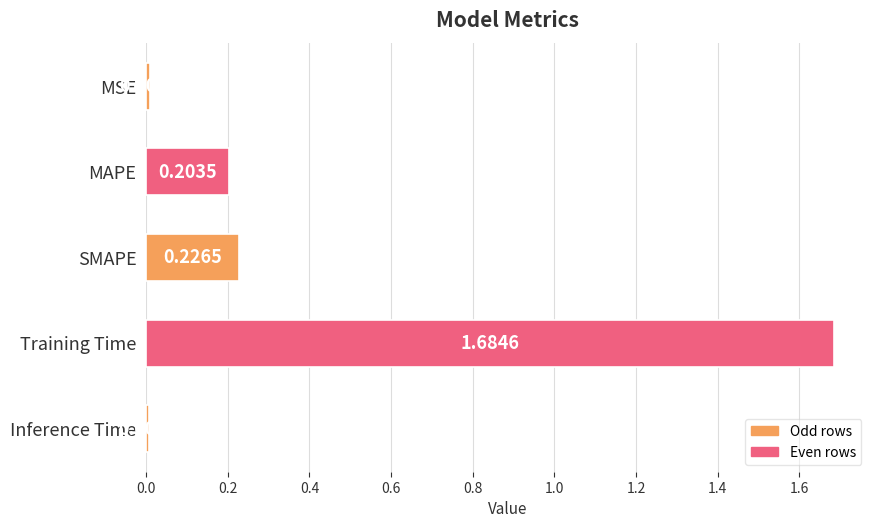

Count the number of categories in the chart.

5